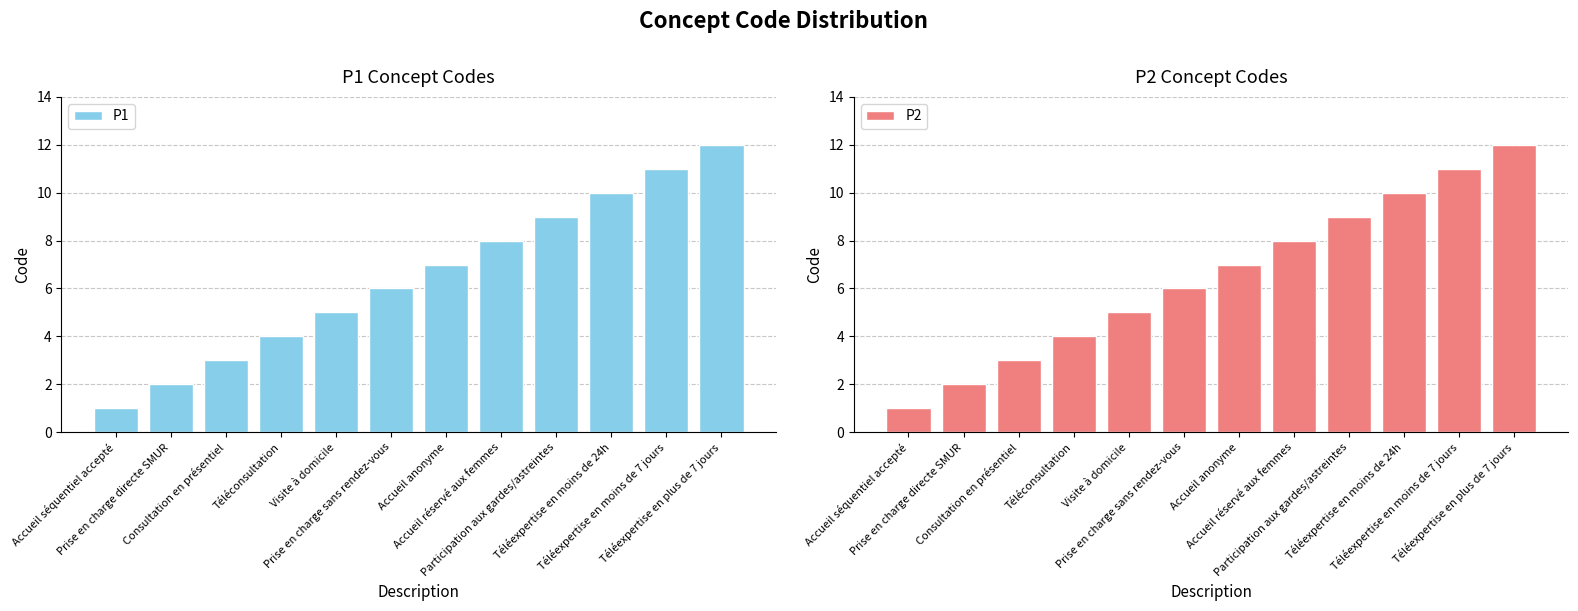

Which has a higher value, Téléexpertise en moins de 24h or Accueil réservé aux femmes?

Téléexpertise en moins de 24h